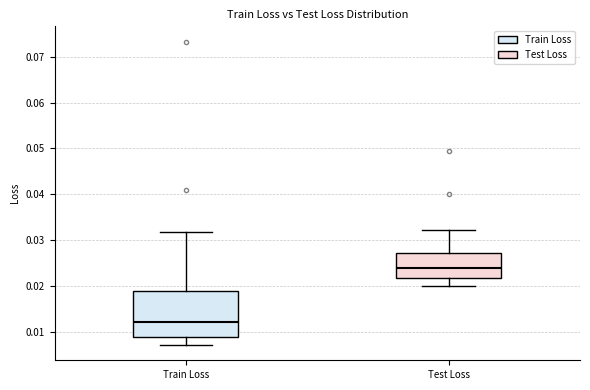

Which box has the lowest median line?

Train Loss